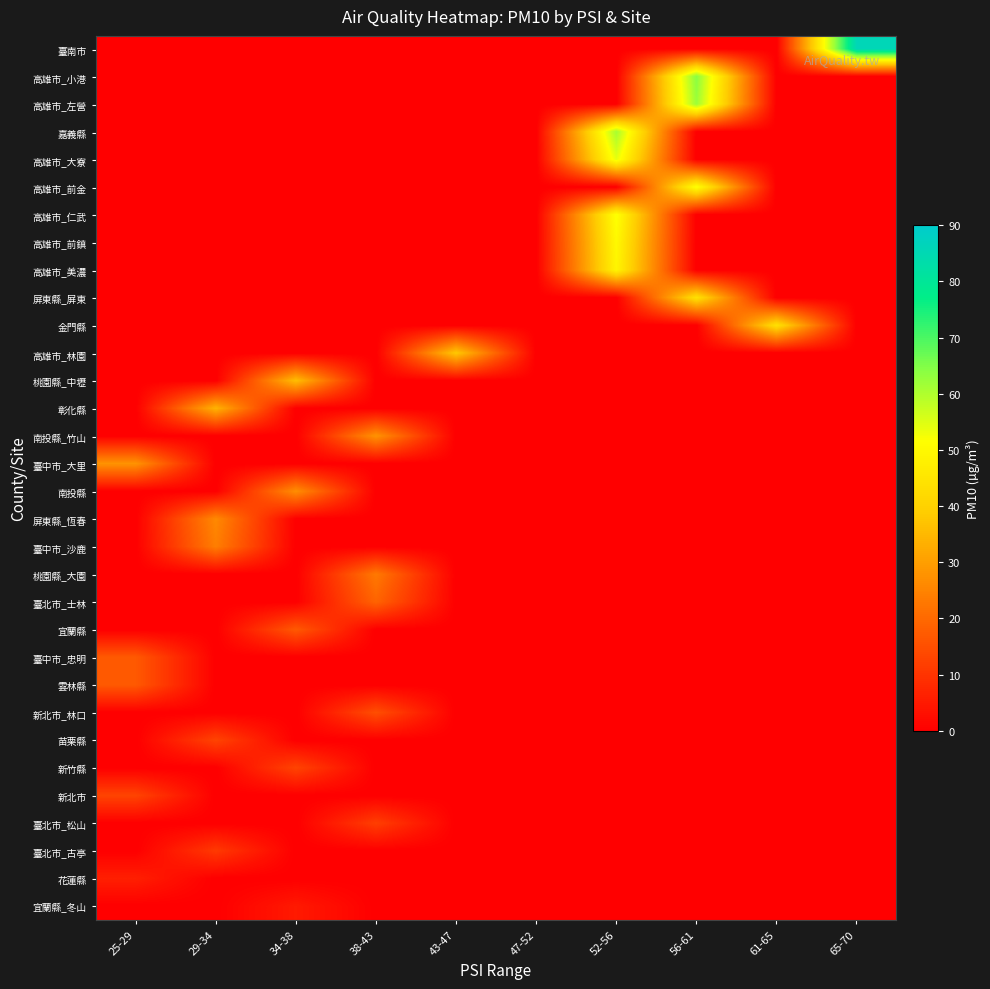

At how many categories does at least one series exceed 61?

2